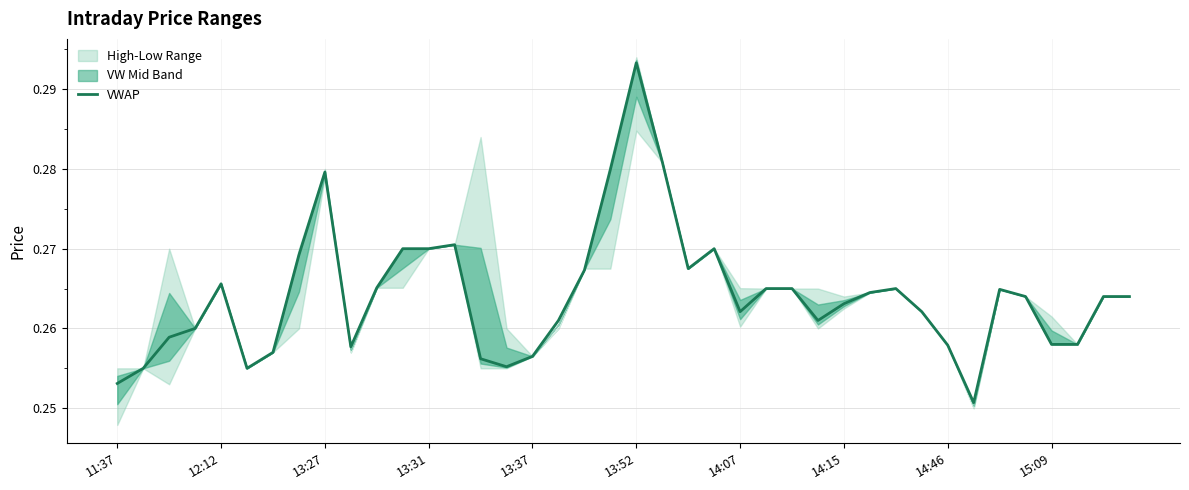

The value of VWAP at 12:12 is 0.1. True or false?

False